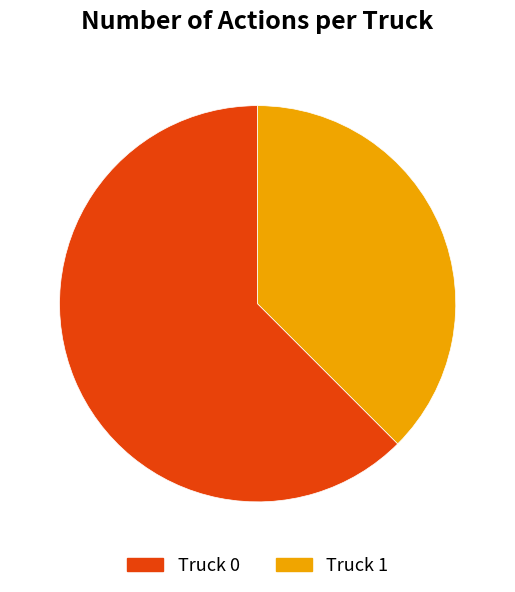

Which has a higher value, Truck 0 or Truck 1?

Truck 0